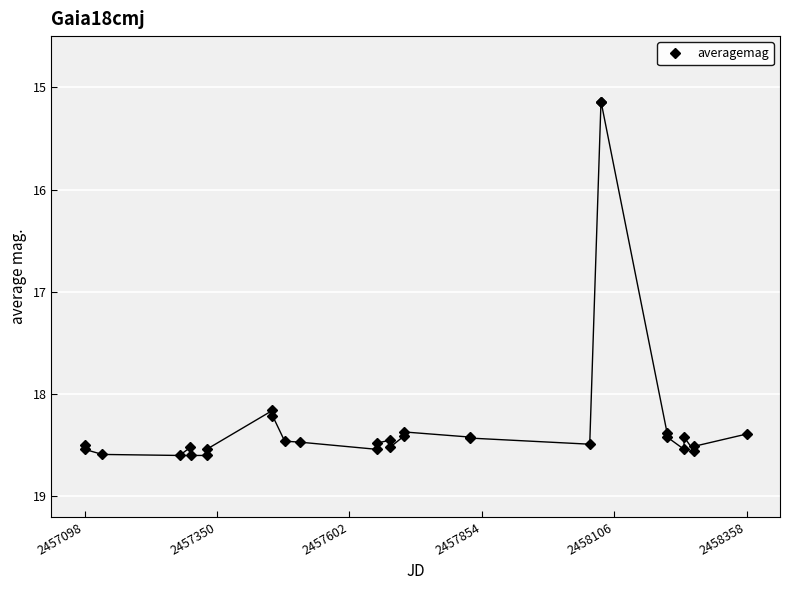

What is the greatest value displayed?

18.6